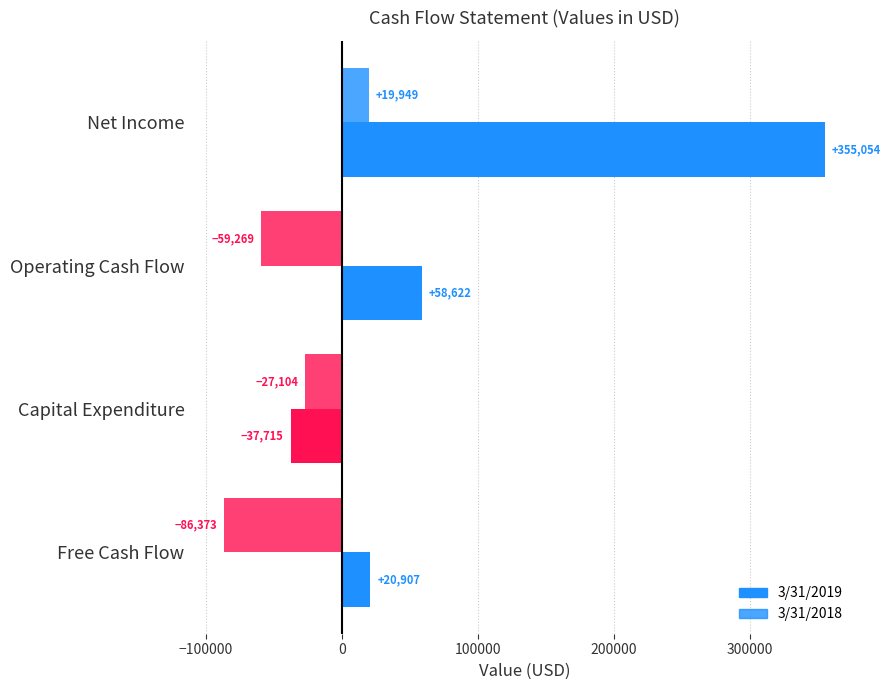

How many data points in 3/31/2018 are above -27104?

1